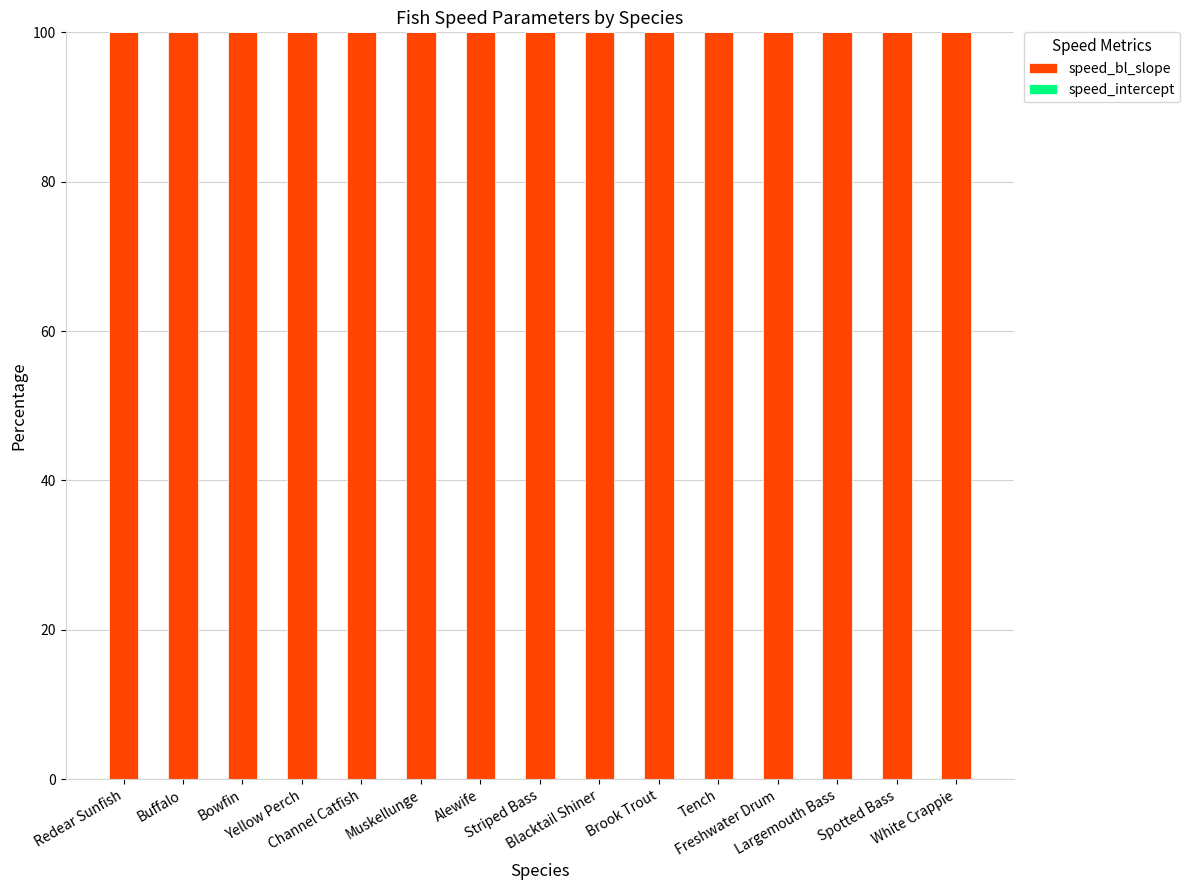

Rank the series by their average value, from lowest to highest.

speed_intercept, speed_bl_slope